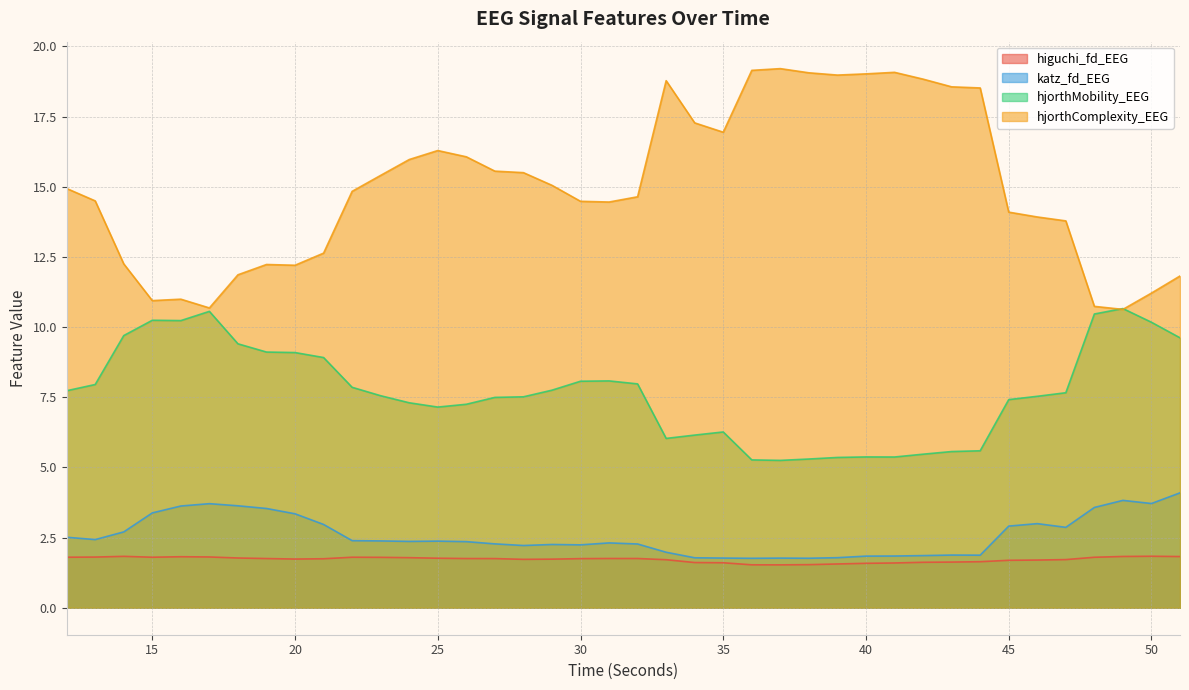

In hjorthComplexity_EEG, how many points are higher than both neighbors (excluding endpoints)?

6